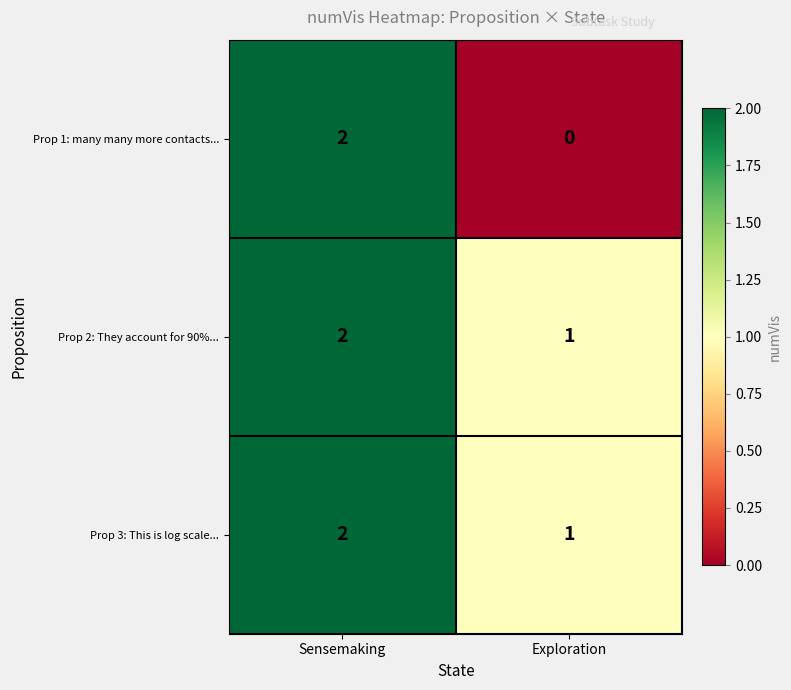

True or false: Prop 1: many many more contacts... has a value of 3 at Sensemaking.

False